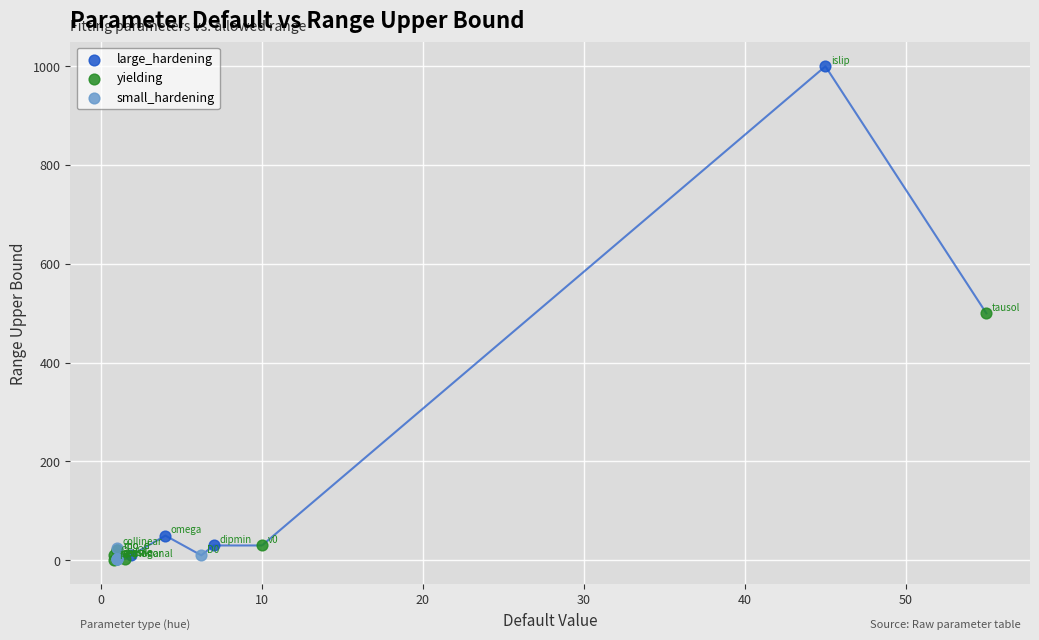

Which series contains the highest Y value?

large_hardening